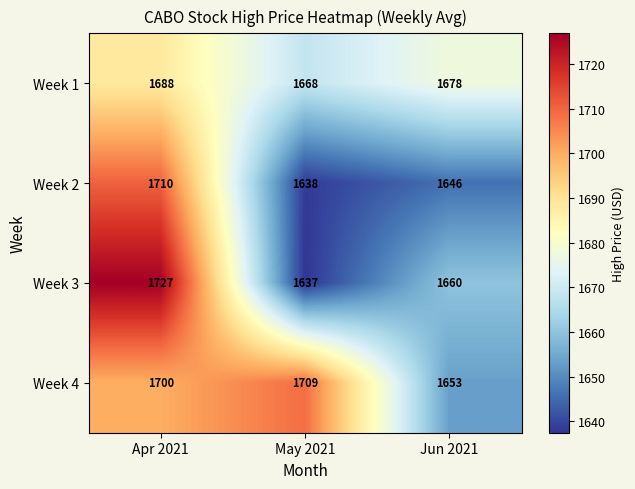

How many categories are shown in the chart?

3